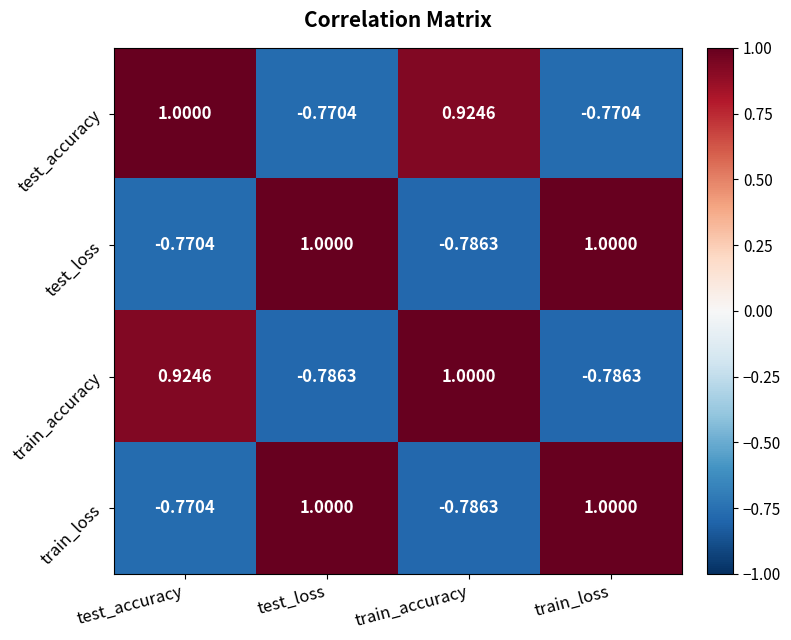

Is the value of train_loss at train_loss greater than the value of train_accuracy at train_loss?

Yes